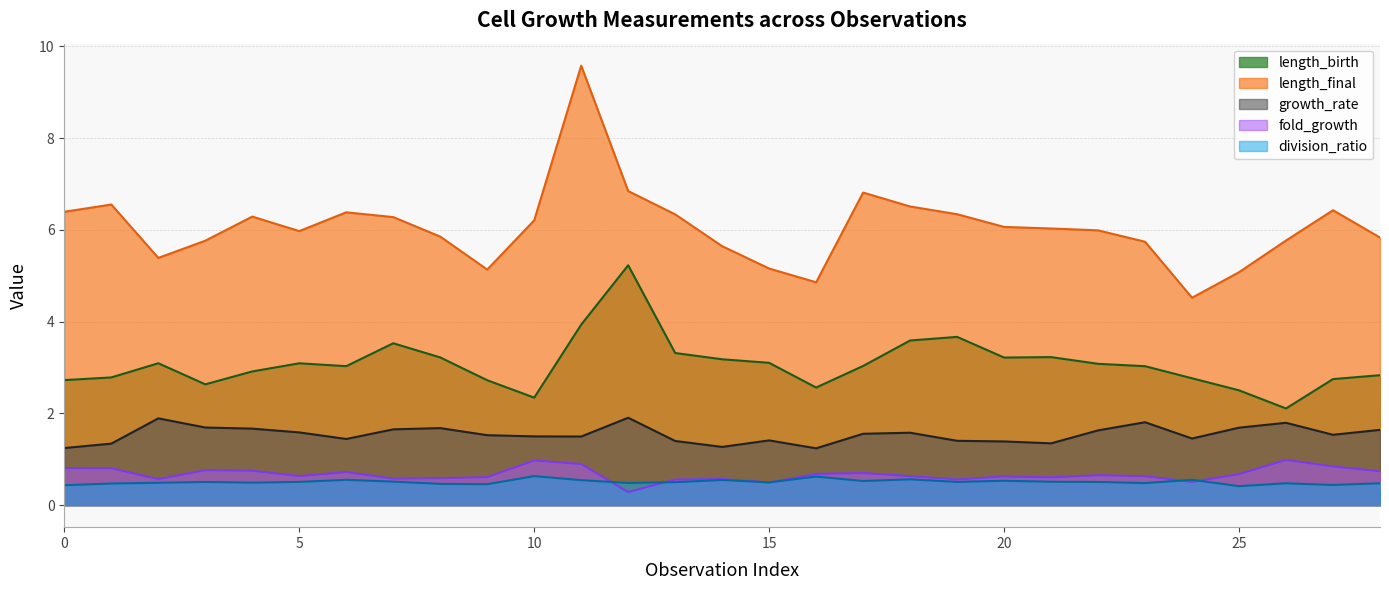

True or false: length_birth and length_final intersect in this chart.

False